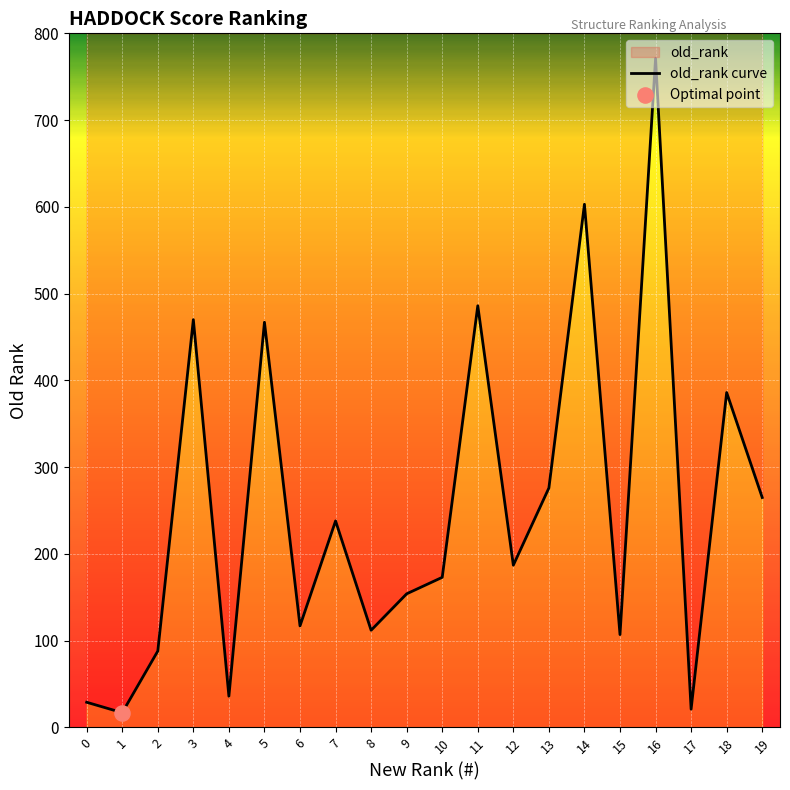

Between 5 and 15, which is larger?

5